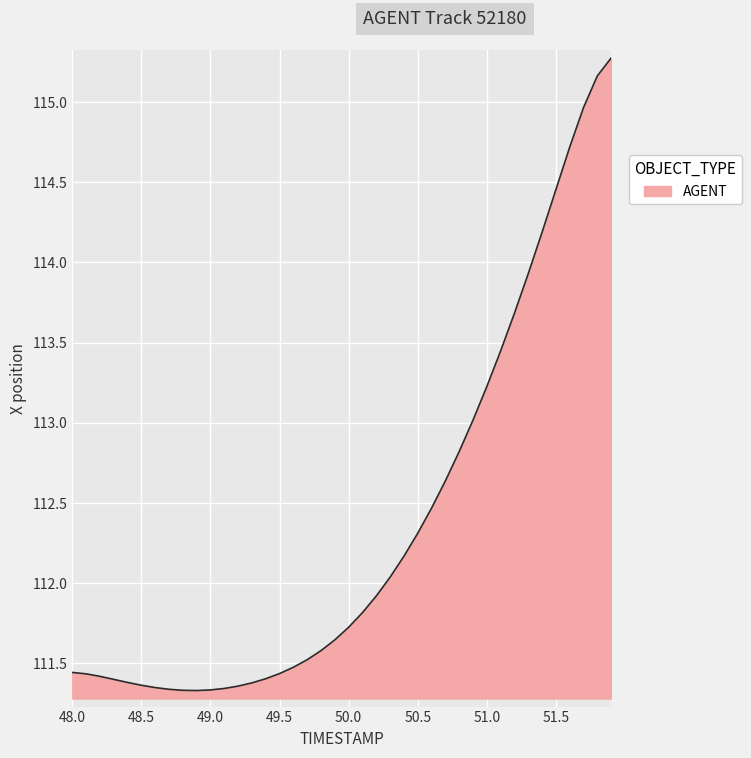

What is the difference between the maximum and minimum values?

3.9